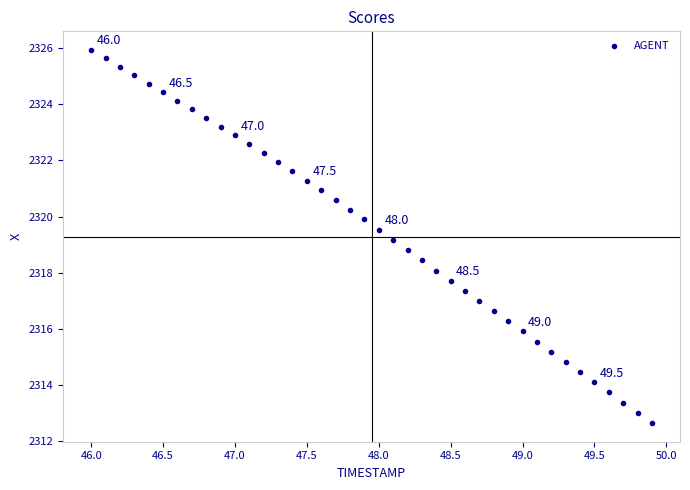

What is the range of Y values (max minus min)?

13.3